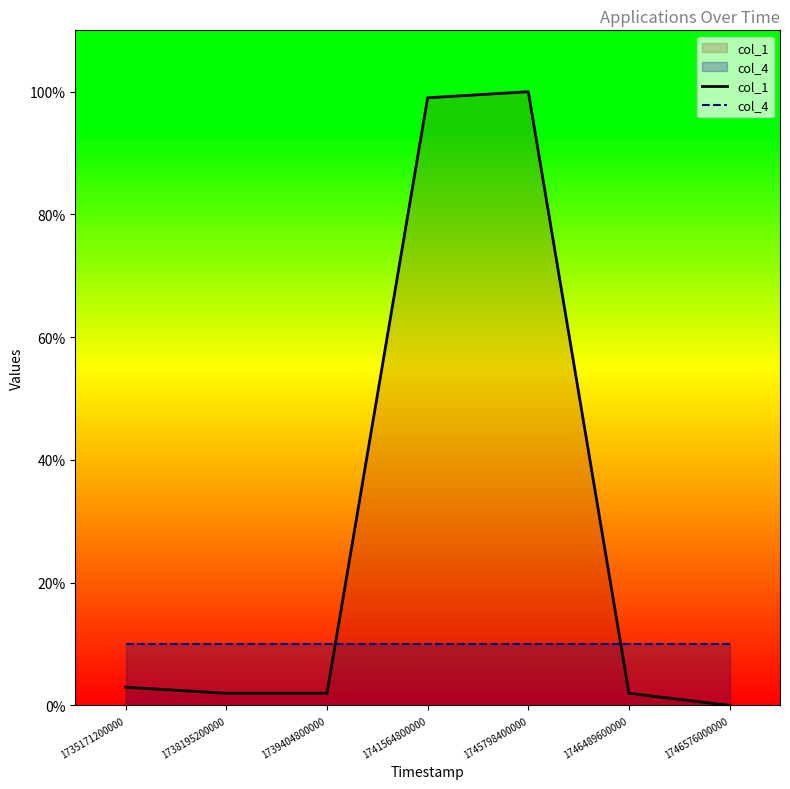

At which label does col_4 reach its minimum?

1735171200000